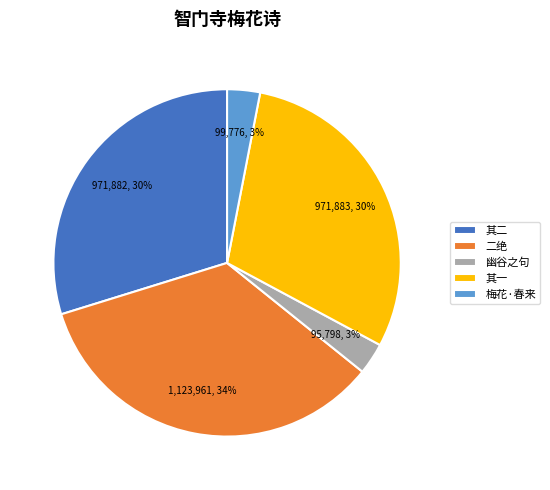

Between 其一 and 二绝, which is larger?

二绝